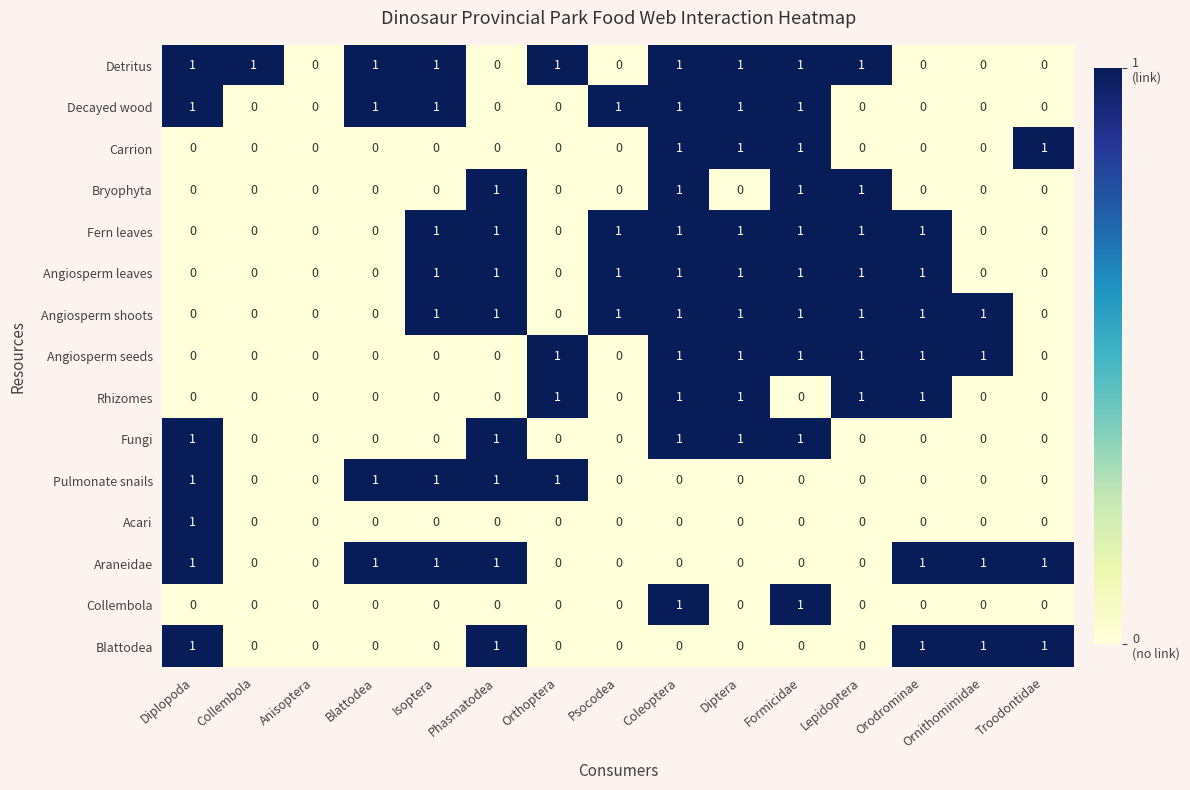

The Araneidae series shows 0 at Diptera. True or false?

True